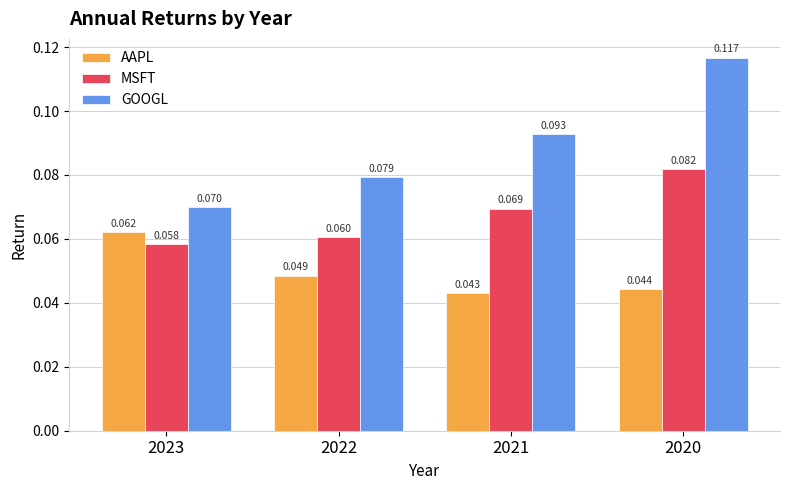

Between 2023 and 2020, which series saw the biggest shift?

GOOGL